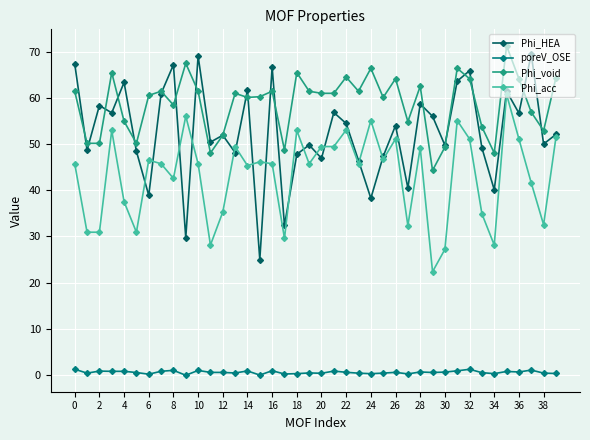

True or false: Phi_acc and Phi_void cross at least once.

False